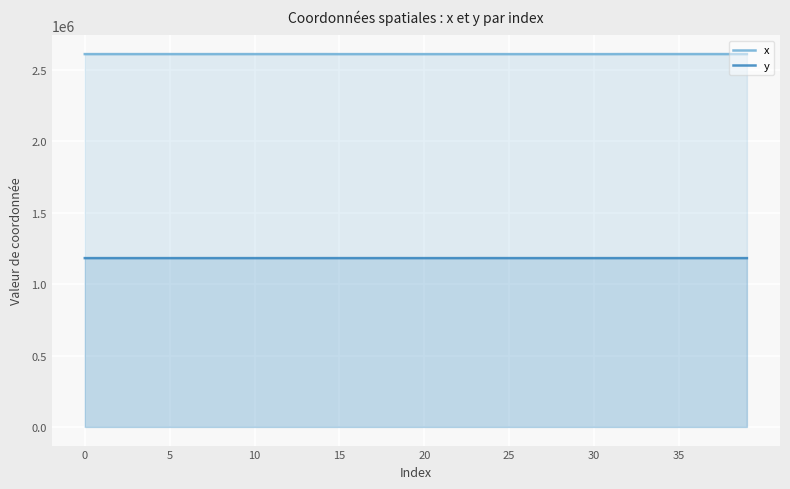

True or false: x and y intersect in this chart.

False